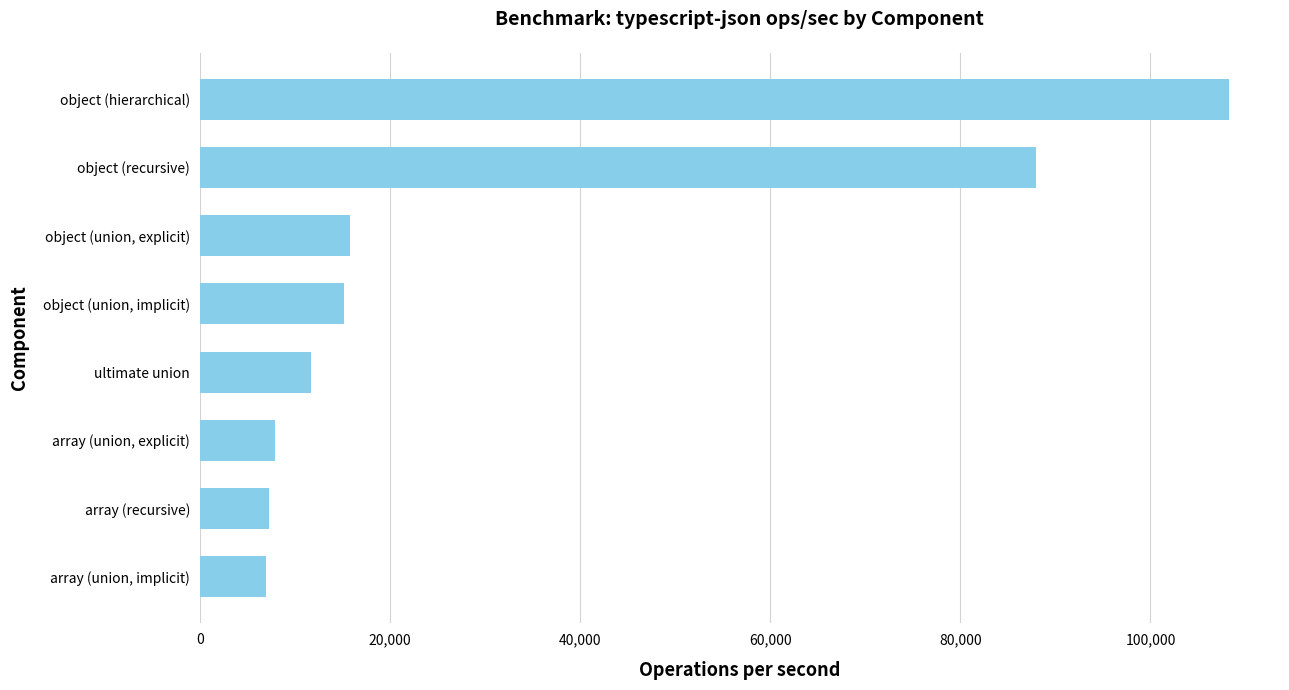

How many data points does each series have?

8